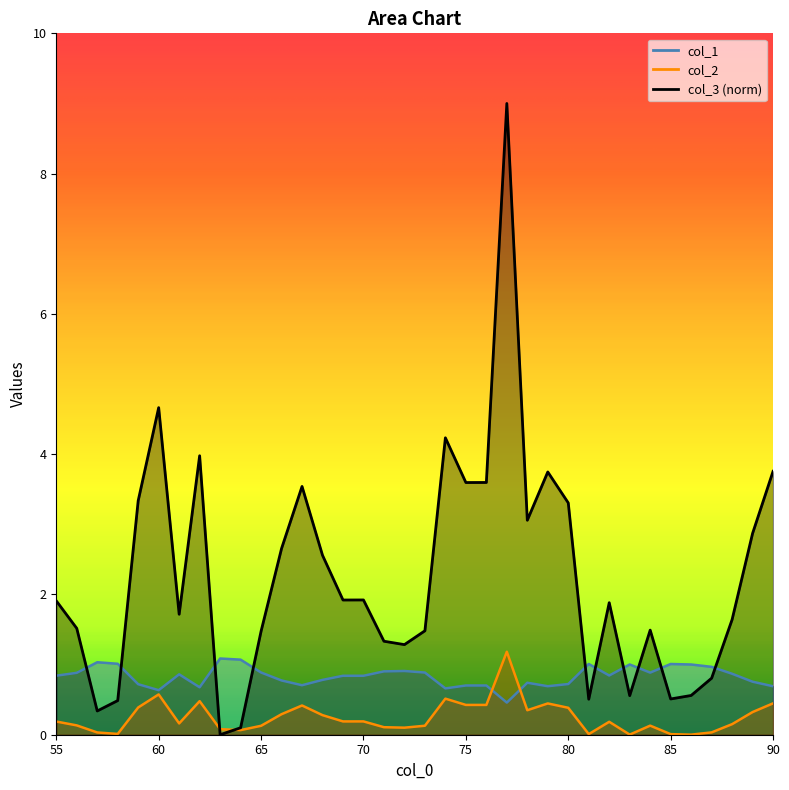

How many intersections are there between col_2 and col_3?

2